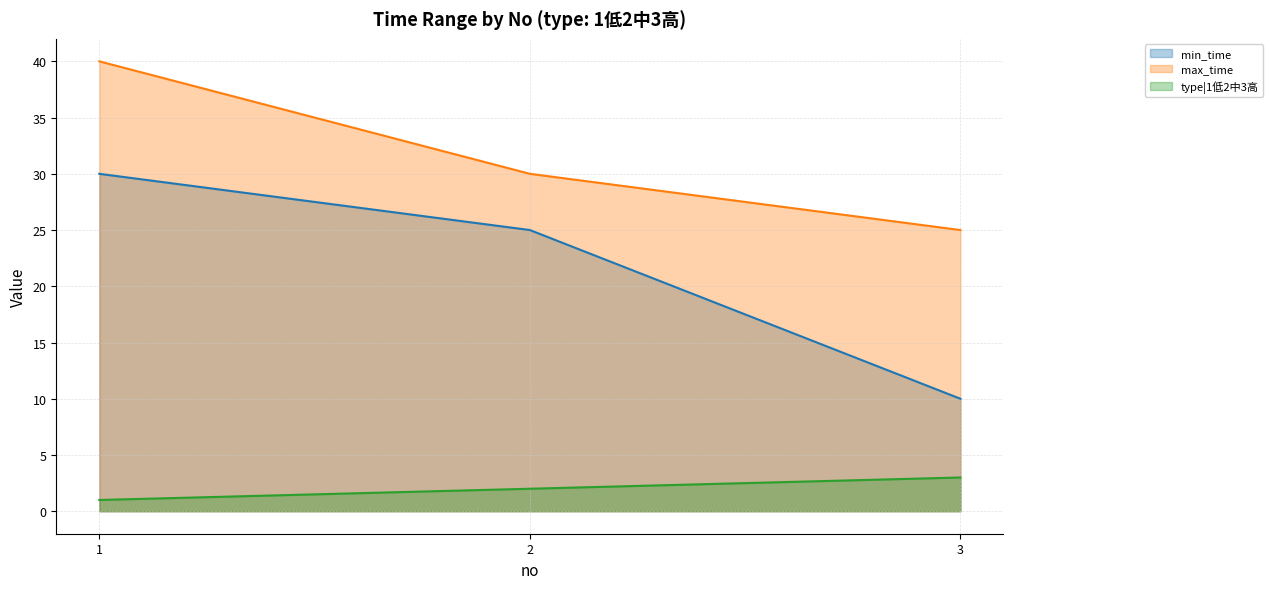

Reading left to right, what are all the values shown in this chart?

min_time: 30	25	10
max_time: 40	30	25
type|1低2中3高: 1	2	3